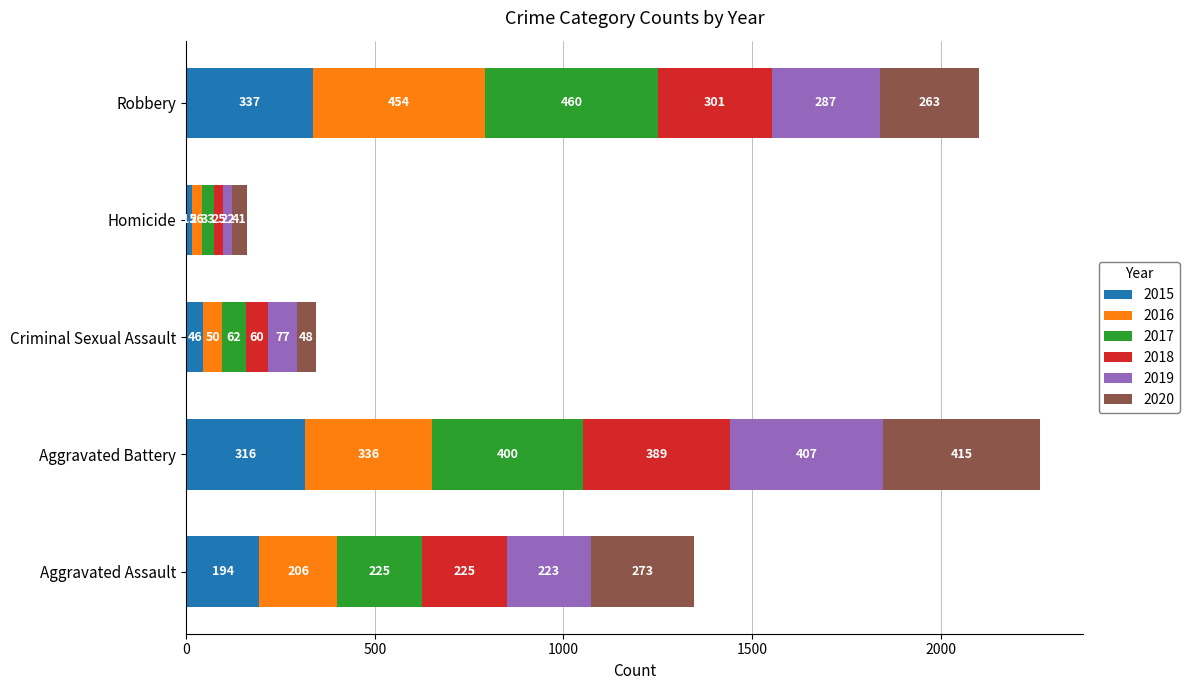

At which category is the sum across all series the highest?

Aggravated Battery